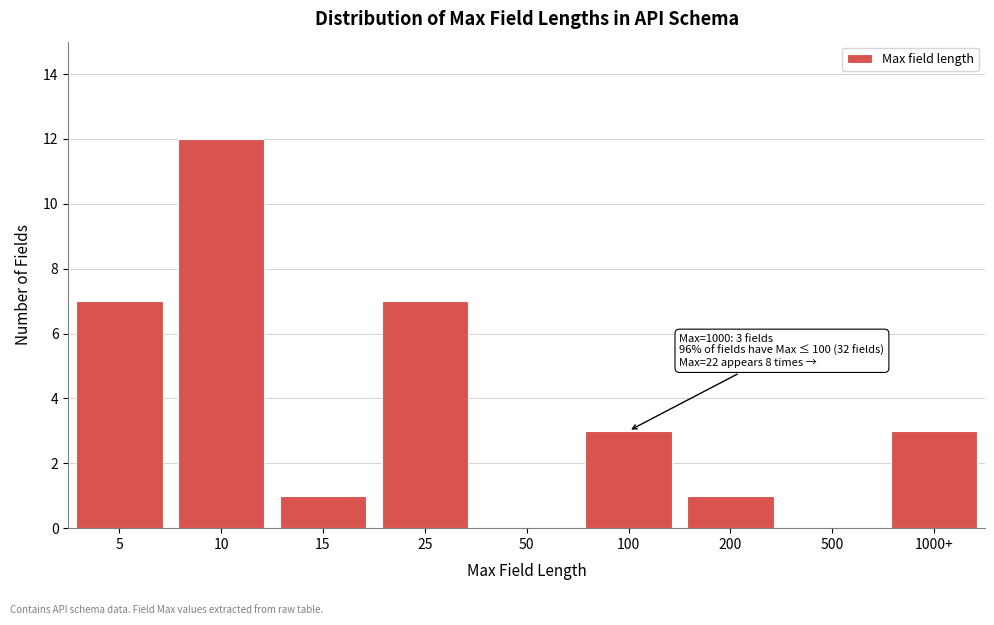

Reading left to right, list all the values displayed in this chart.

5=7	10=12	15=1	25=7	50=0	100=3	200=1	500=0	1000+=3